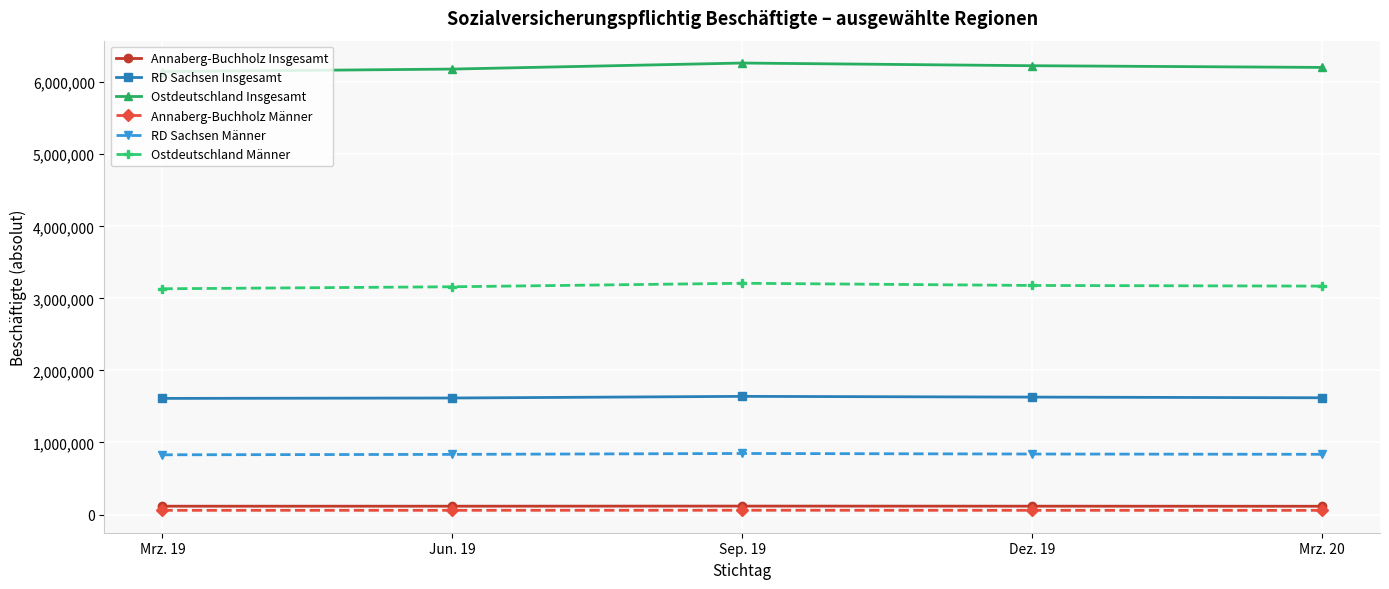

What is the average value of the RD Sachsen Insgesamt series?

1623753